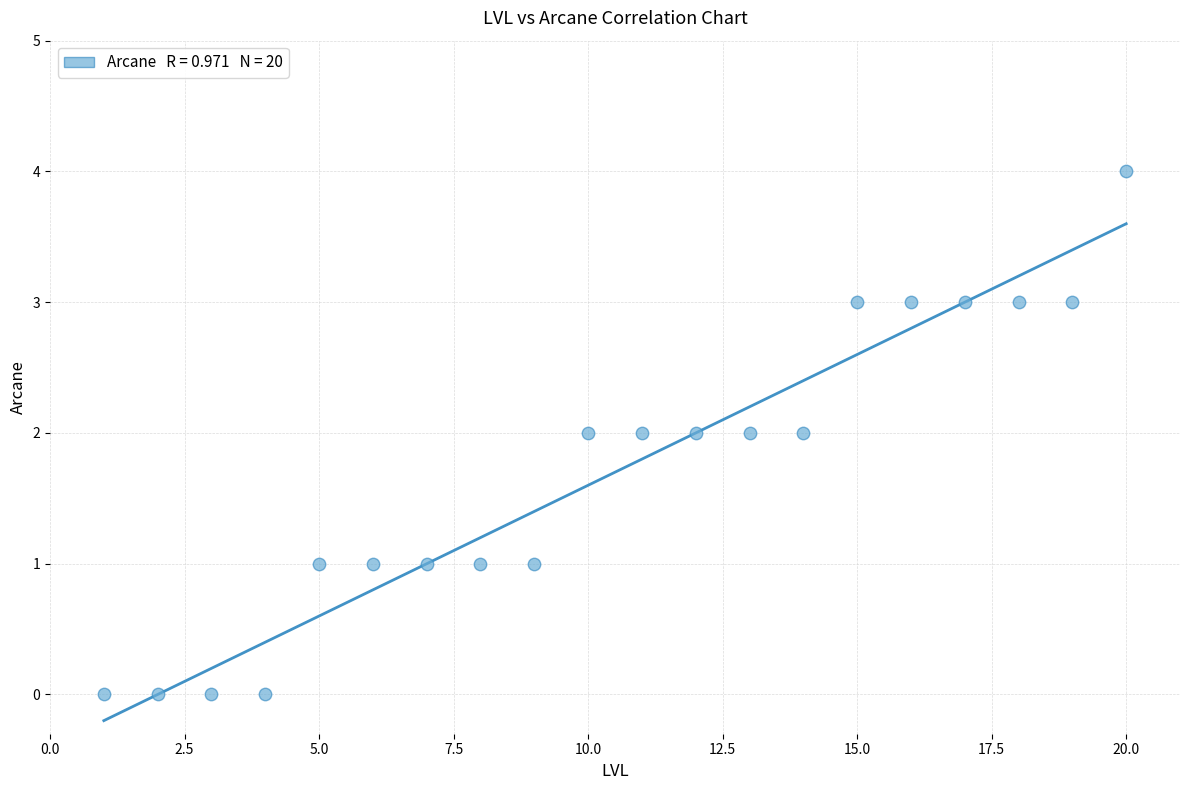

What is the range of Y values (max minus min)?

4